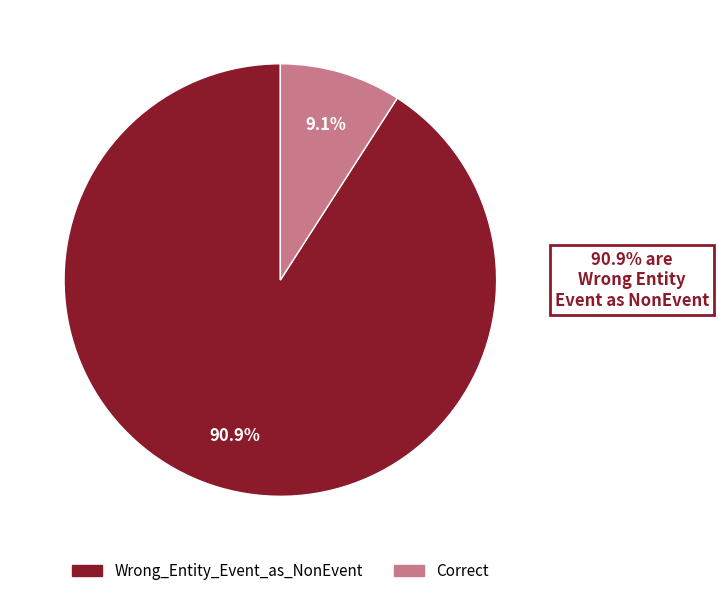

To the nearest percent, what is the combined percentage of Wrong_Entity_Event_as_NonEvent and Correct?

100%